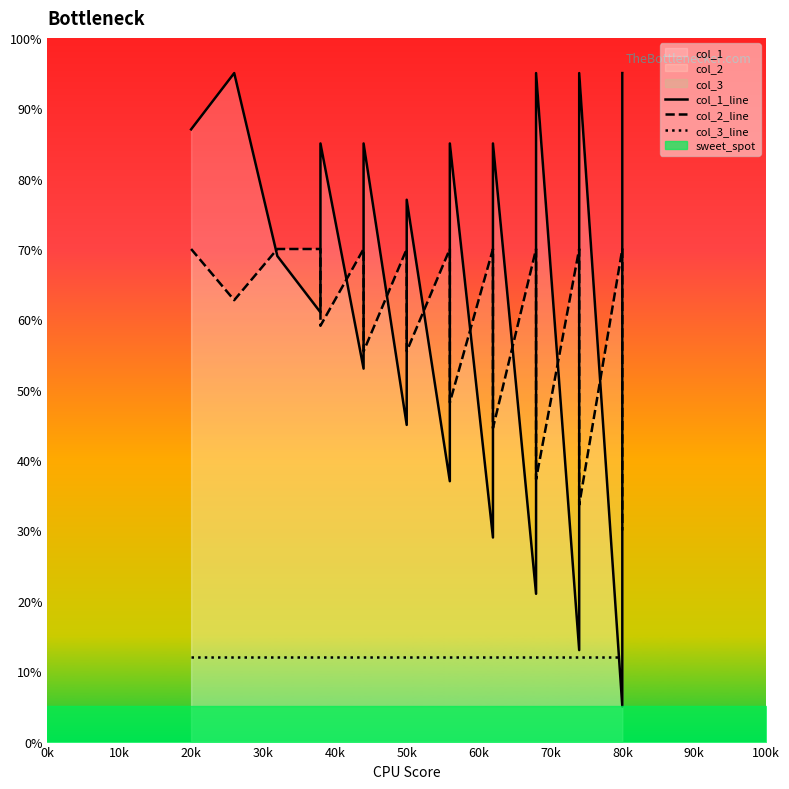

True or false: col_2_line has more than 2 points higher than both neighbors.

True